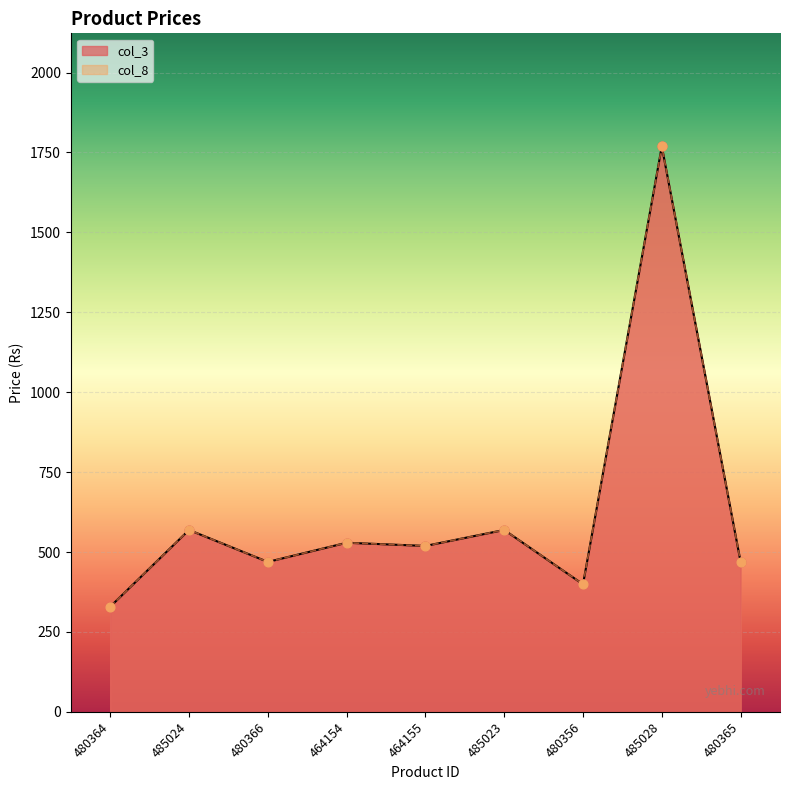

Is the value of col_8 at 464154 greater than the value of col_3 at 480356?

Yes